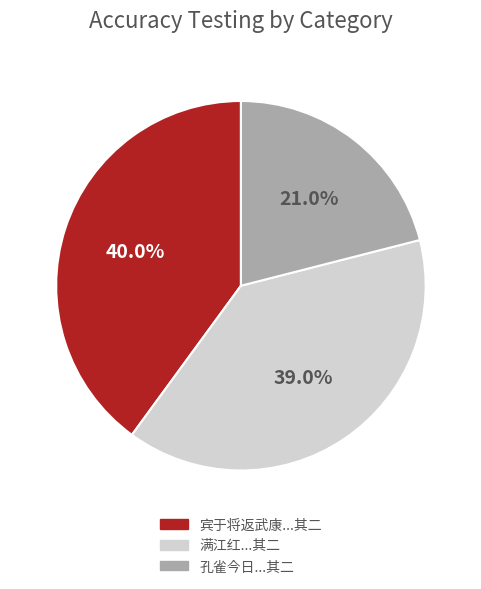

Is there a majority slice in this chart?

No